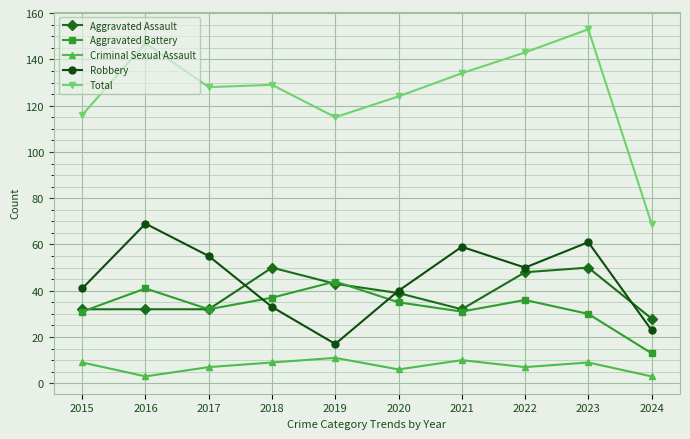

Where is the first local maximum for Robbery?

2016